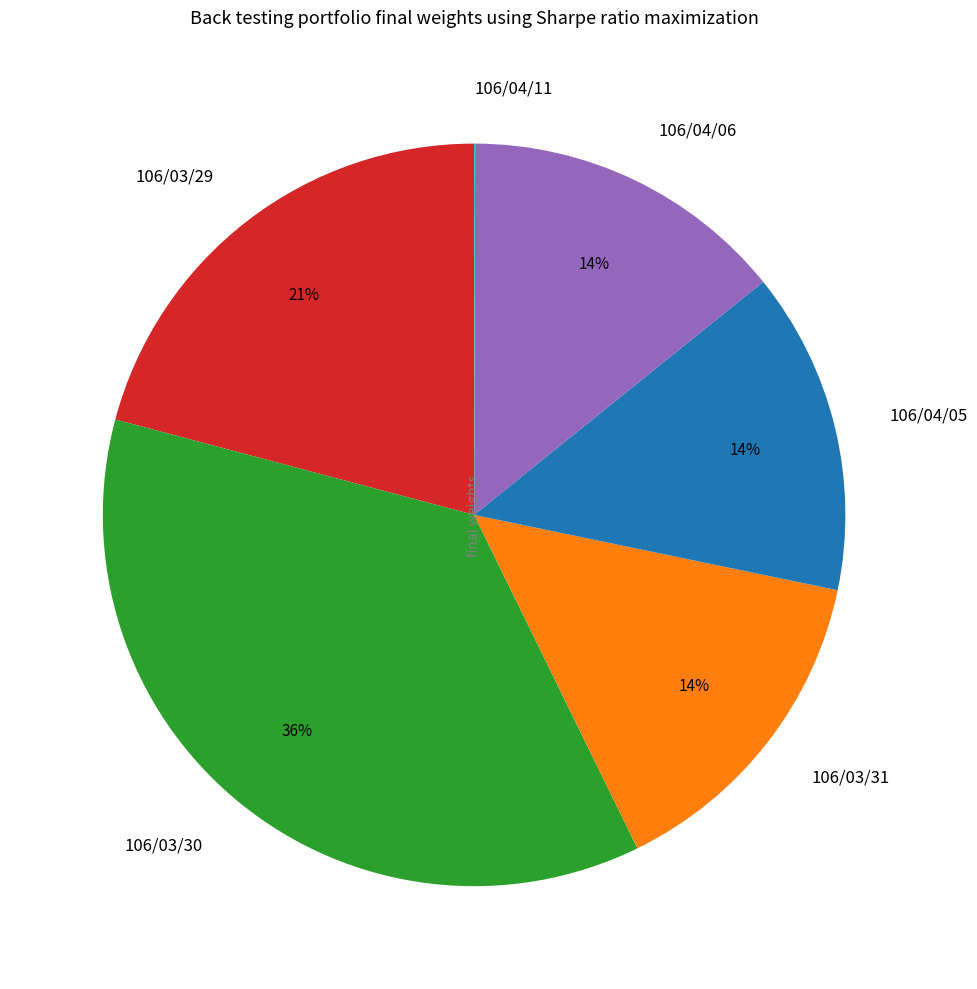

Which category has the biggest portion of the pie?

106/03/30